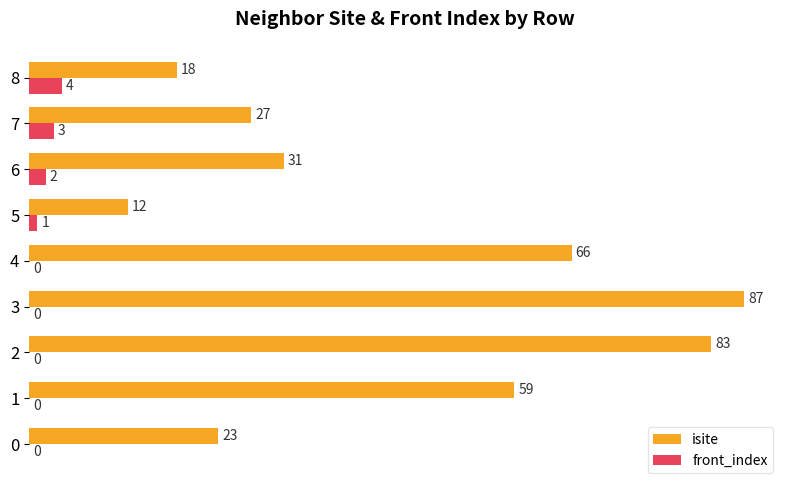

Which category has the highest value in the isite series?

3